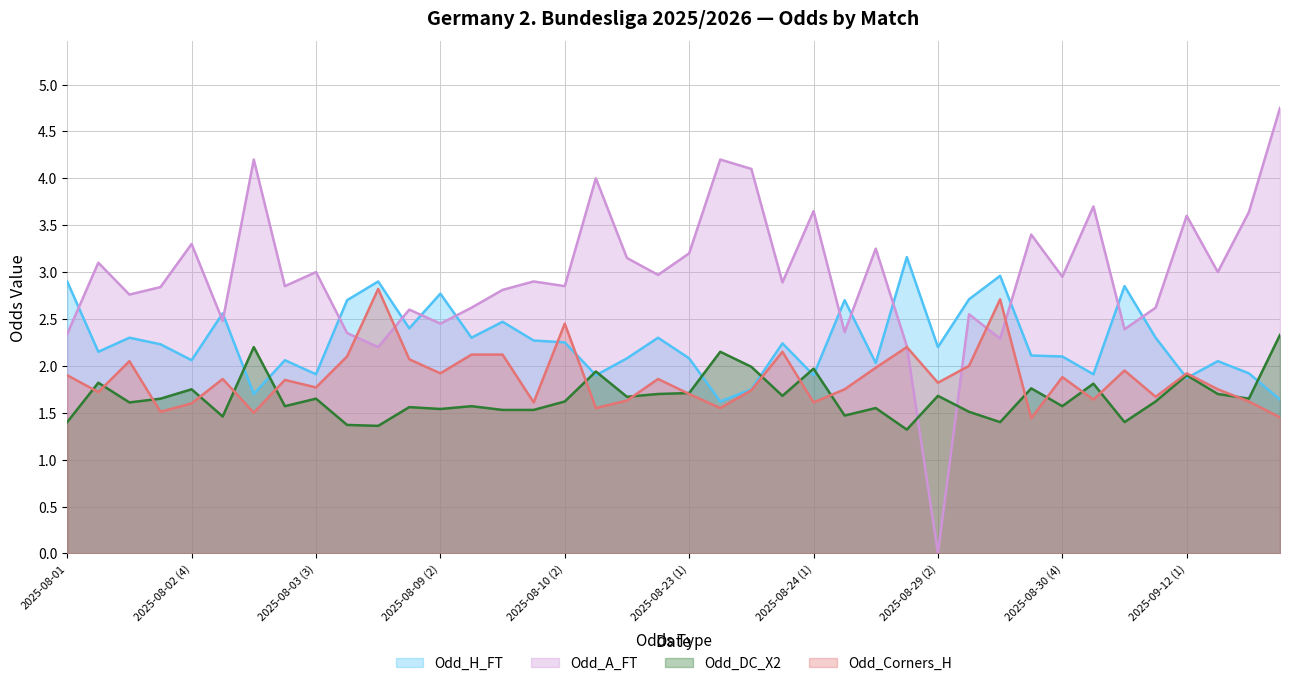

Where do Odd_Corners_H and Odd_H_FT first cross each other?

2025-08-10 (1) and 2025-08-10 (2)